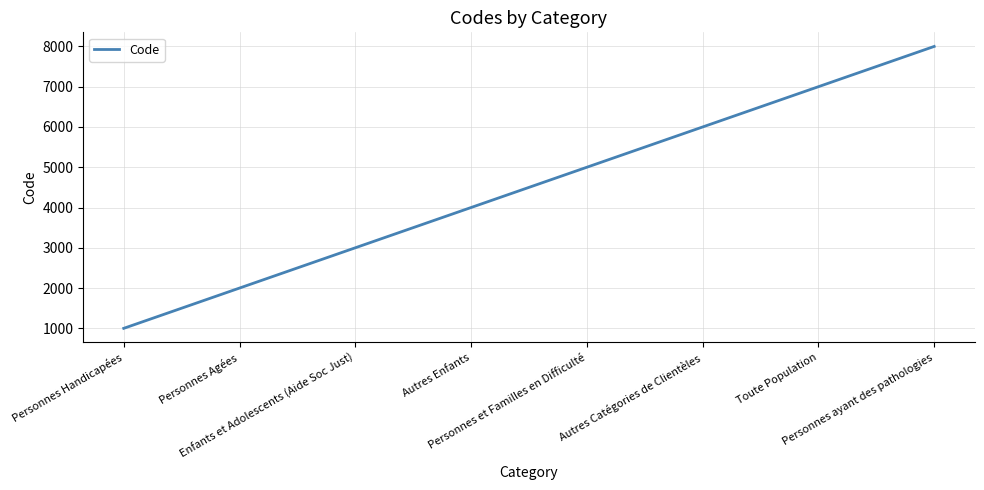

True or false: the data shows 6000 at Autres Catégories de Clientèles.

True